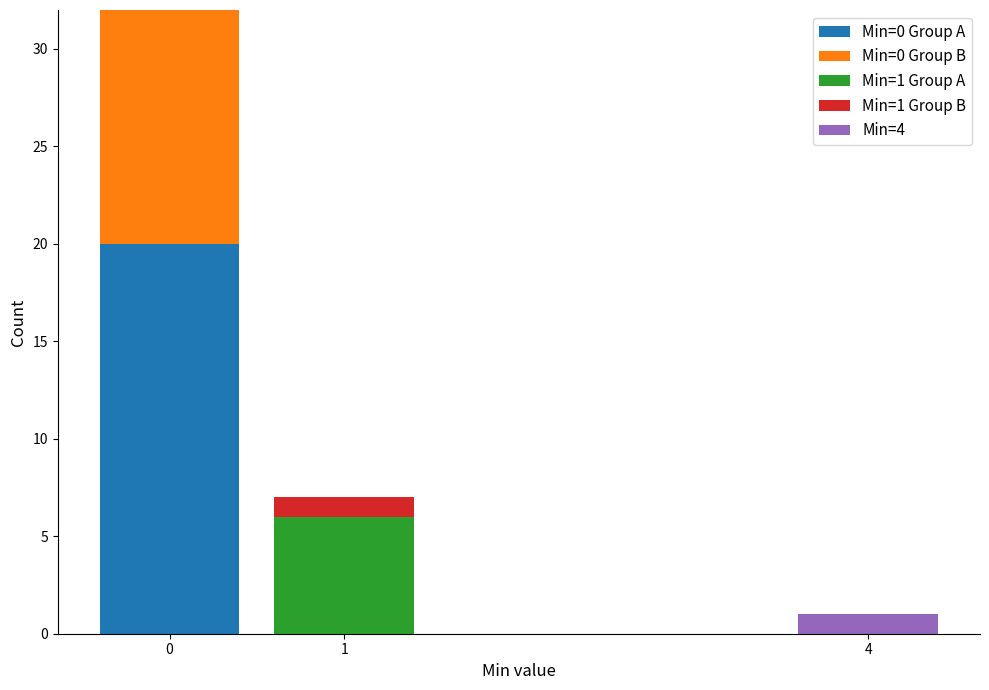

Which range on the x-axis has the tallest stacked bar (by total height)?

-0.5 to 0.5